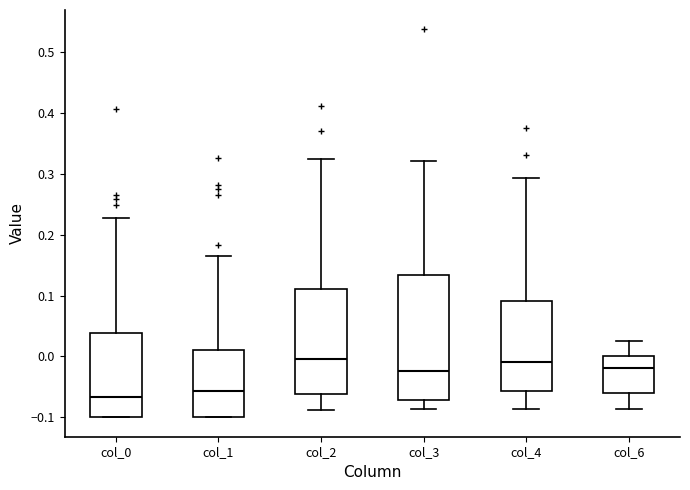

Comparing the boxes themselves (not the whiskers), which one is the tallest?

col_3